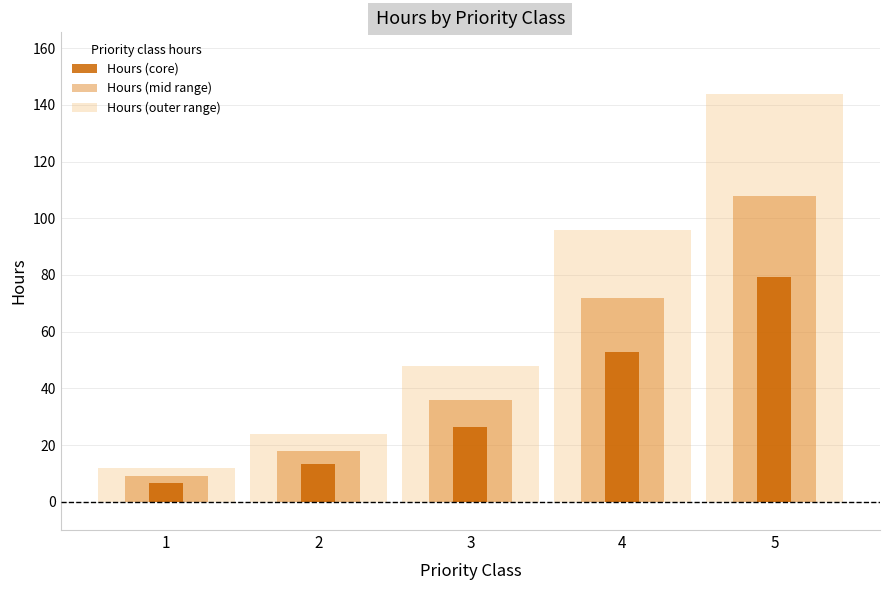

What is the value of the 3rd bar from the left?

26.4